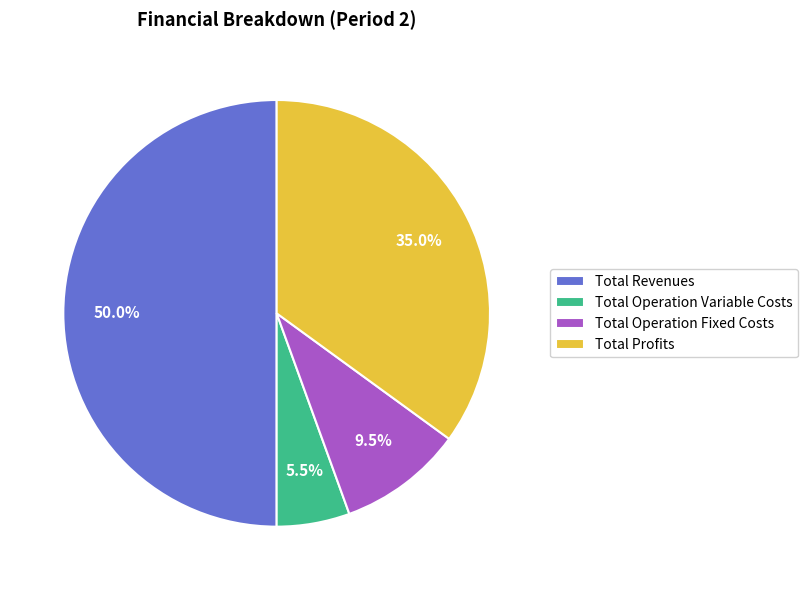

What percentage is the Total Profits slice, to the nearest percent?

35%